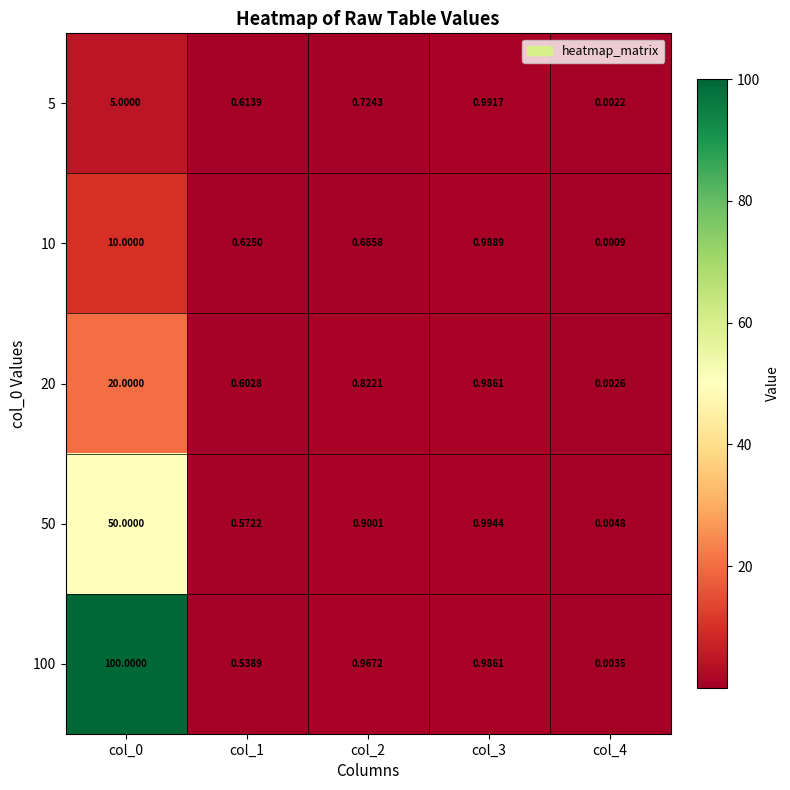

Which series has the largest total across all categories?

100